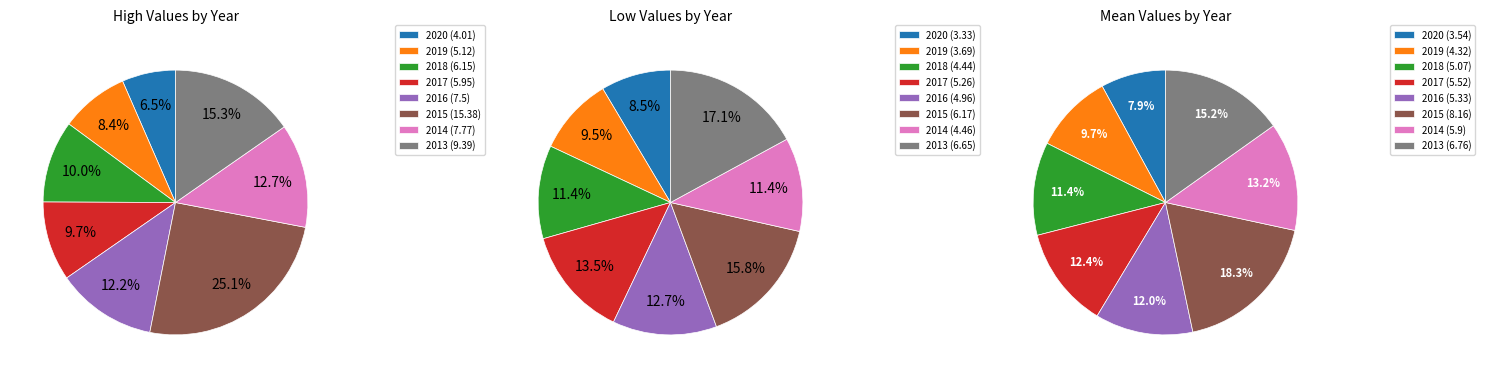

Which series has the largest range (max minus min)?

high